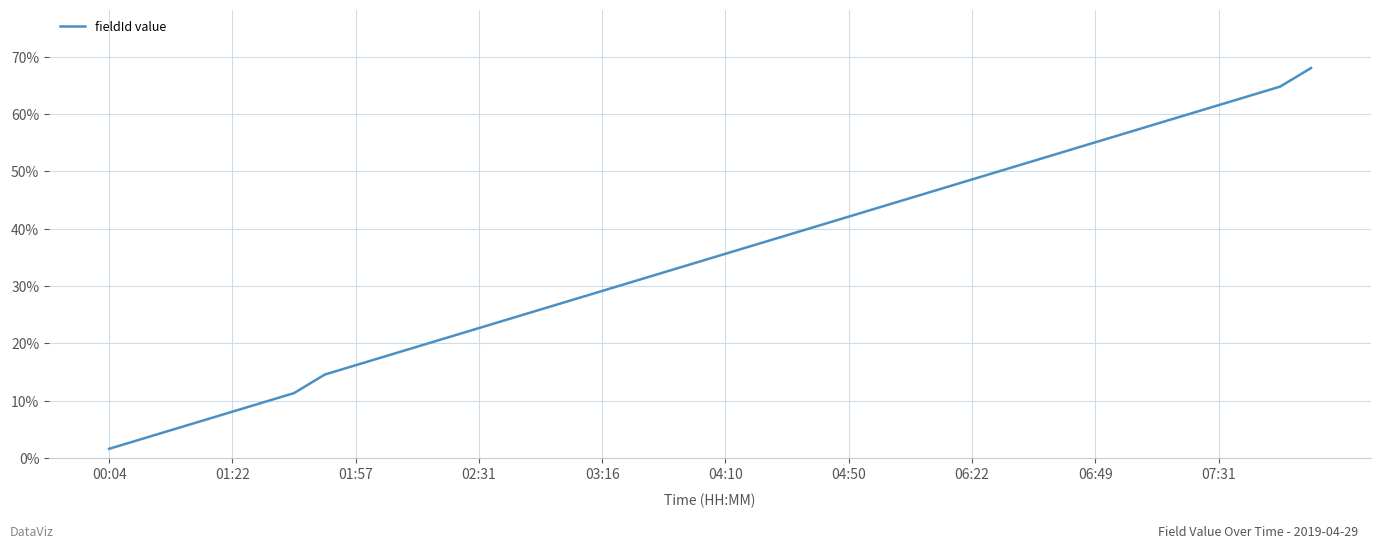

What is the difference between the maximum and minimum values?

66.4